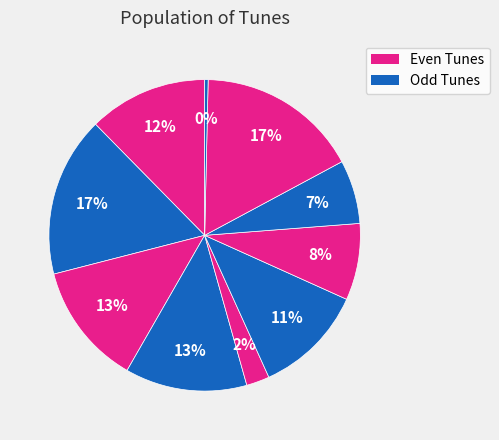

How many slices are in this pie chart?

10